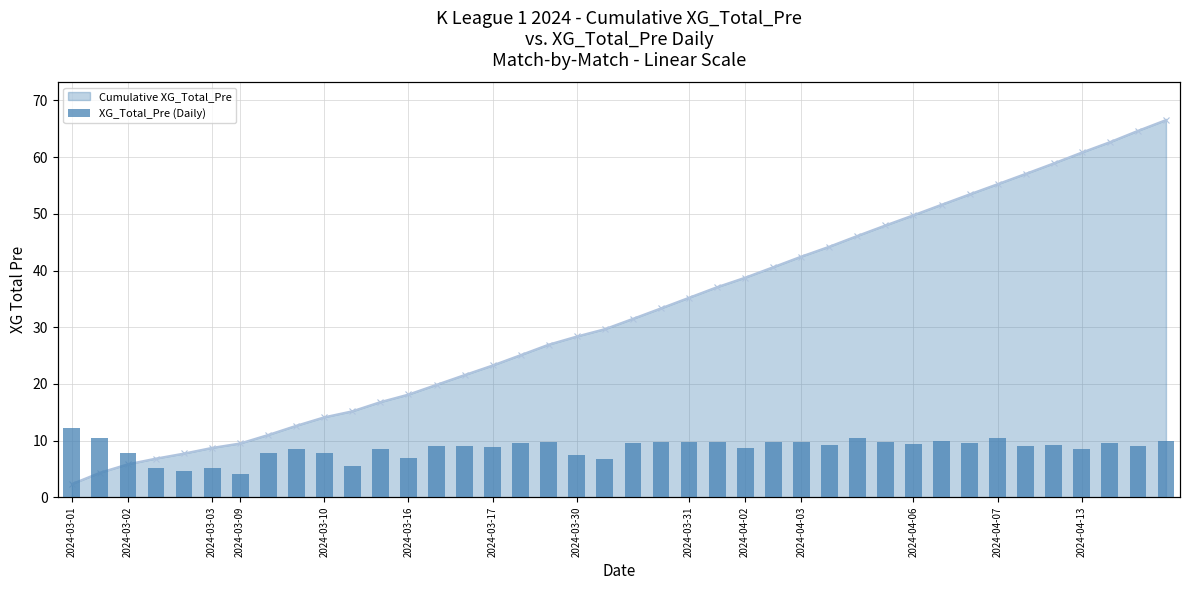

Are the bars horizontal?

No